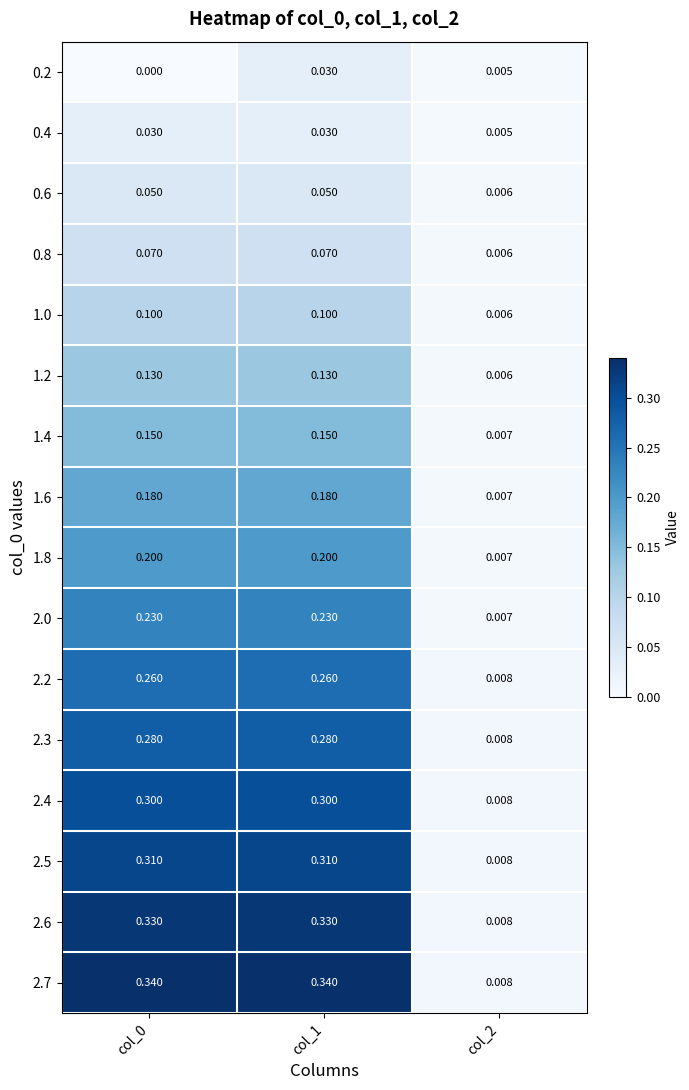

Which series has the largest total across all categories?

2.7